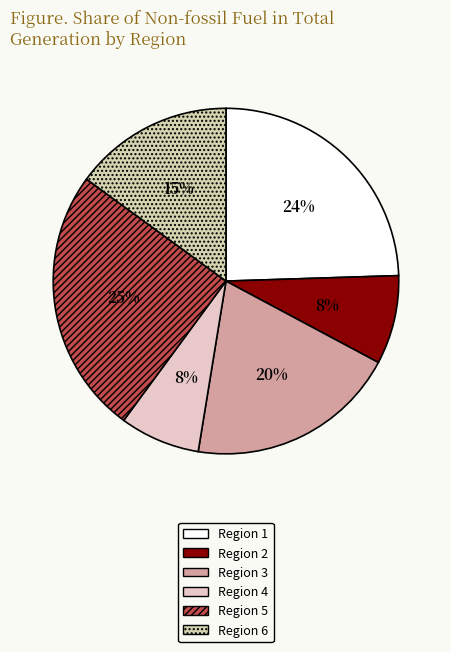

Does any single category account for the majority?

No